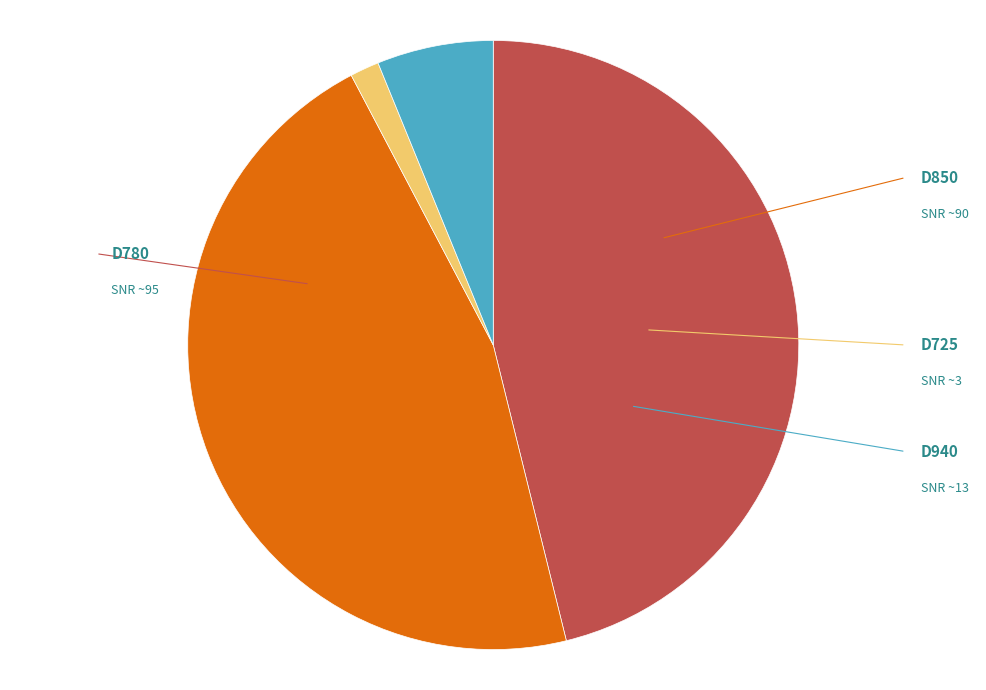

Is there any slice that represents more than half of the pie?

No